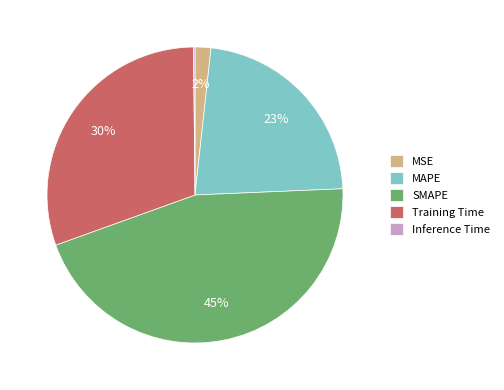

Does any single category account for the majority?

No